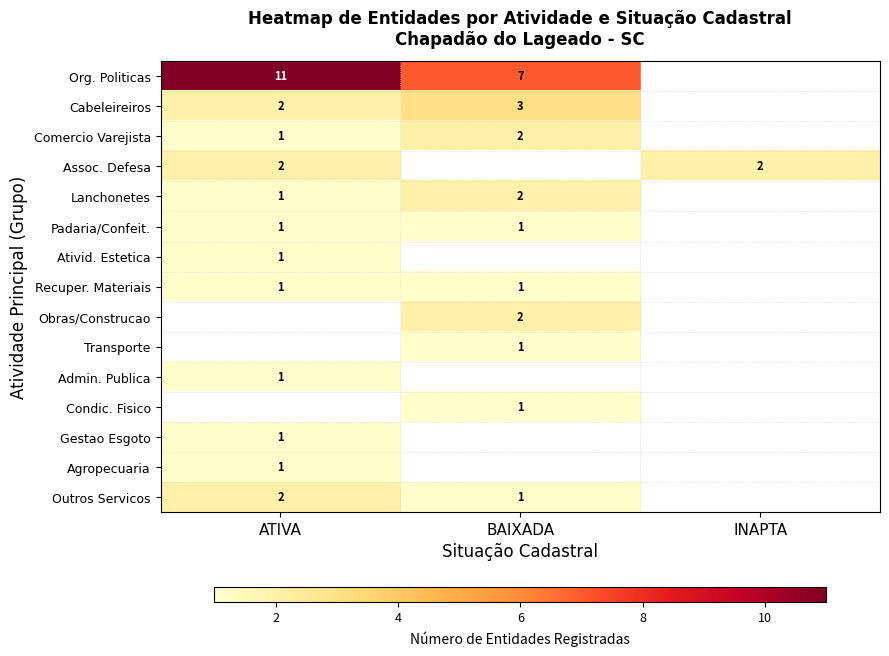

The Agropecuaria series shows 1 at ATIVA. True or false?

True